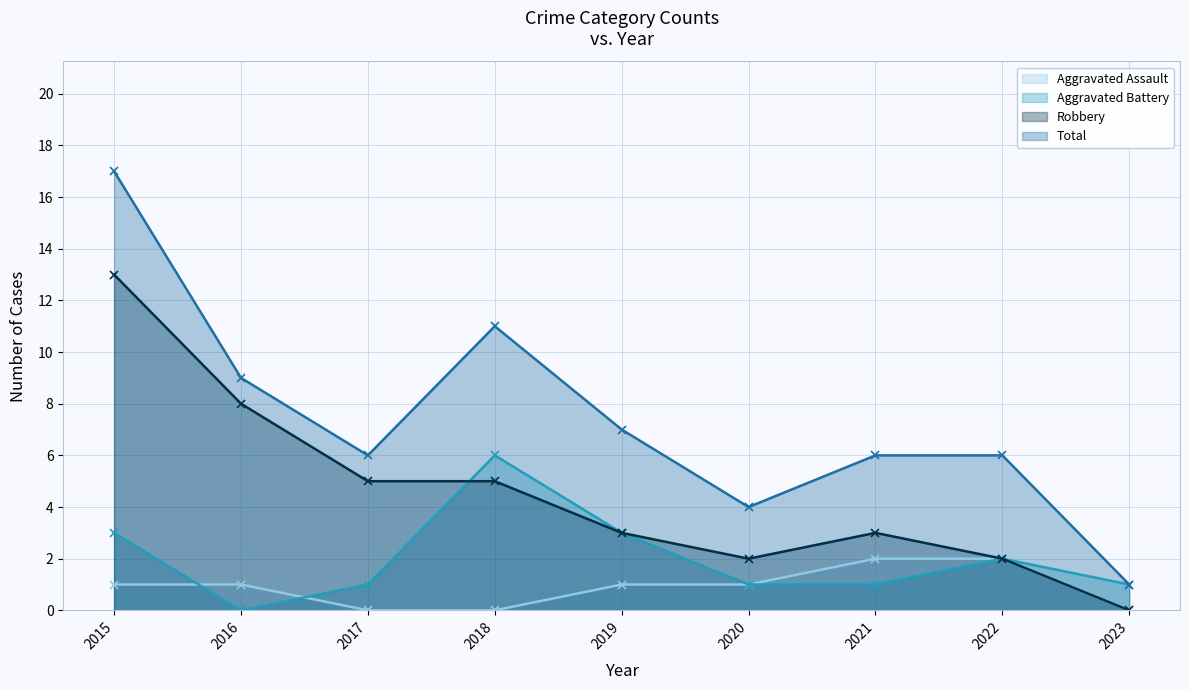

What is the value of the Total (line) point at the 9th from the left?

1